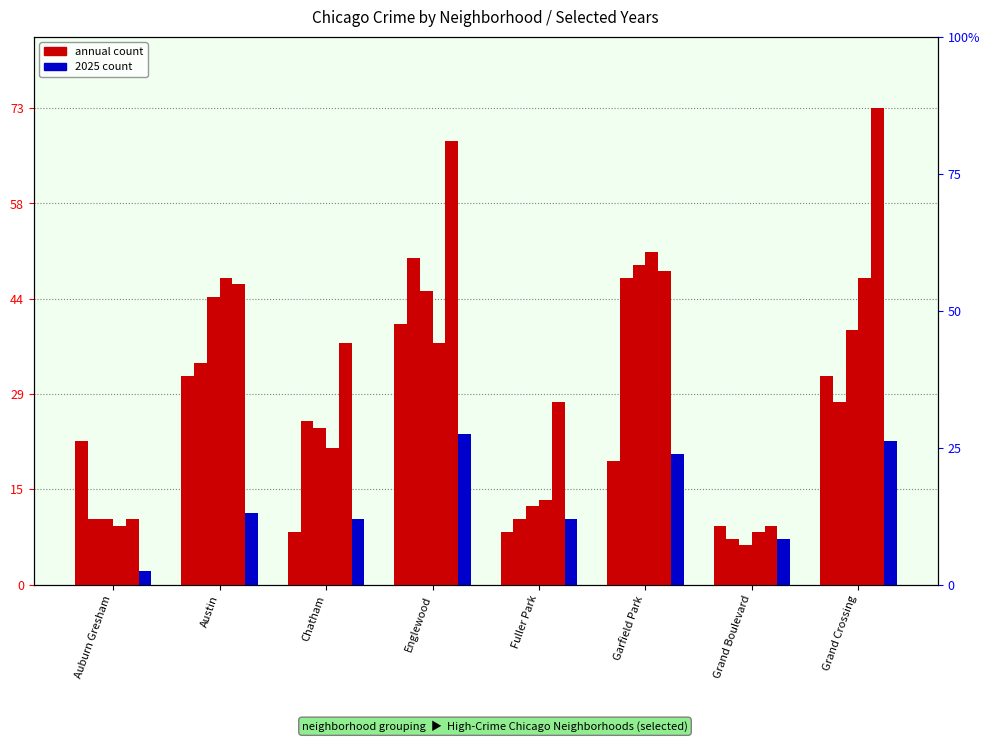

What is the lowest value of the 2025 series?

2